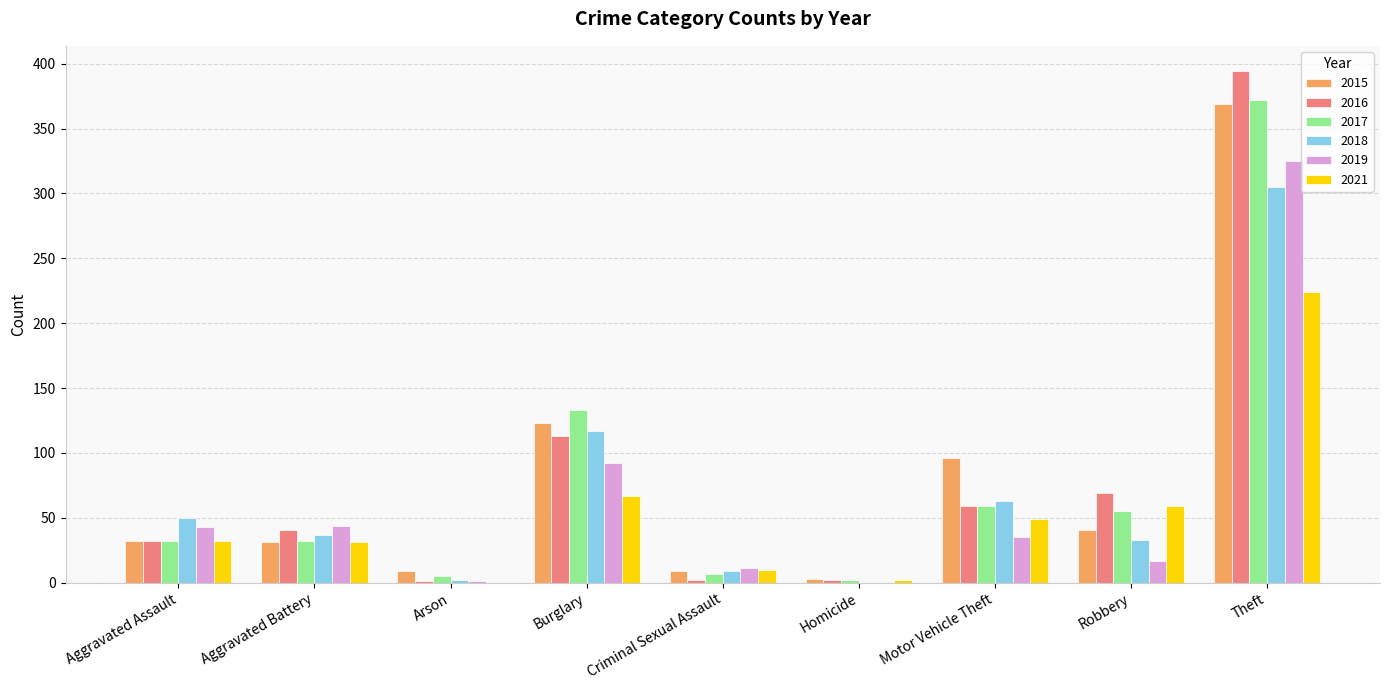

What is the total value across all series at Burglary?

645